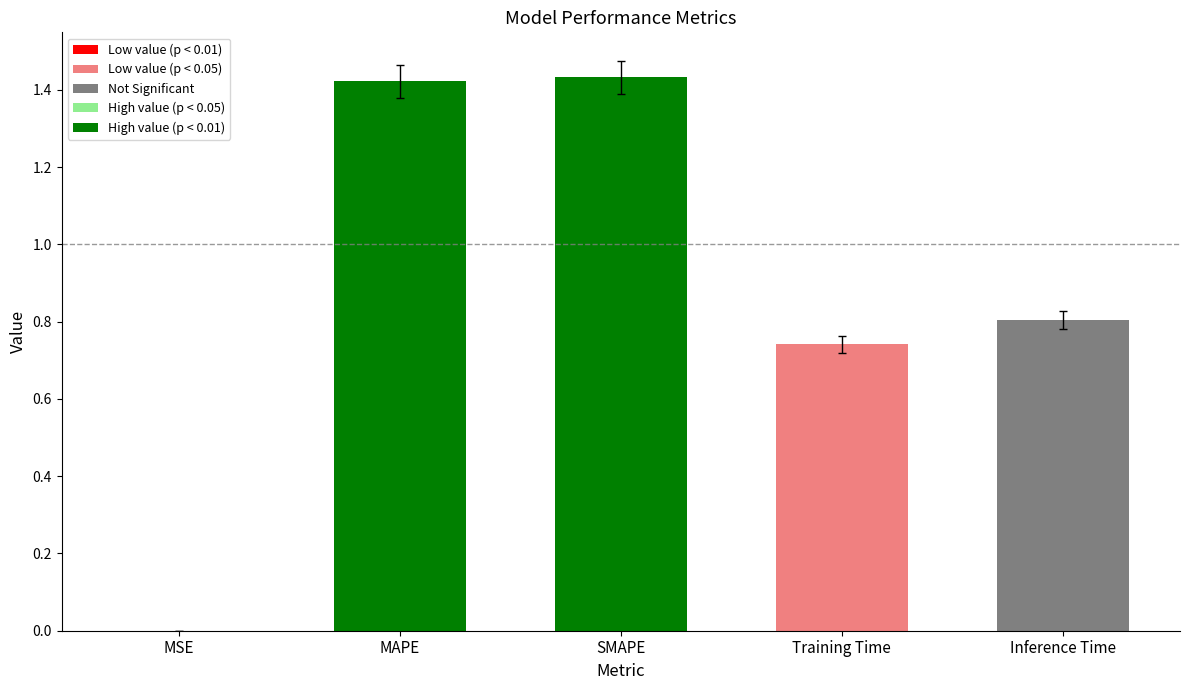

What is the change in value from MSE to MAPE?

+1.4